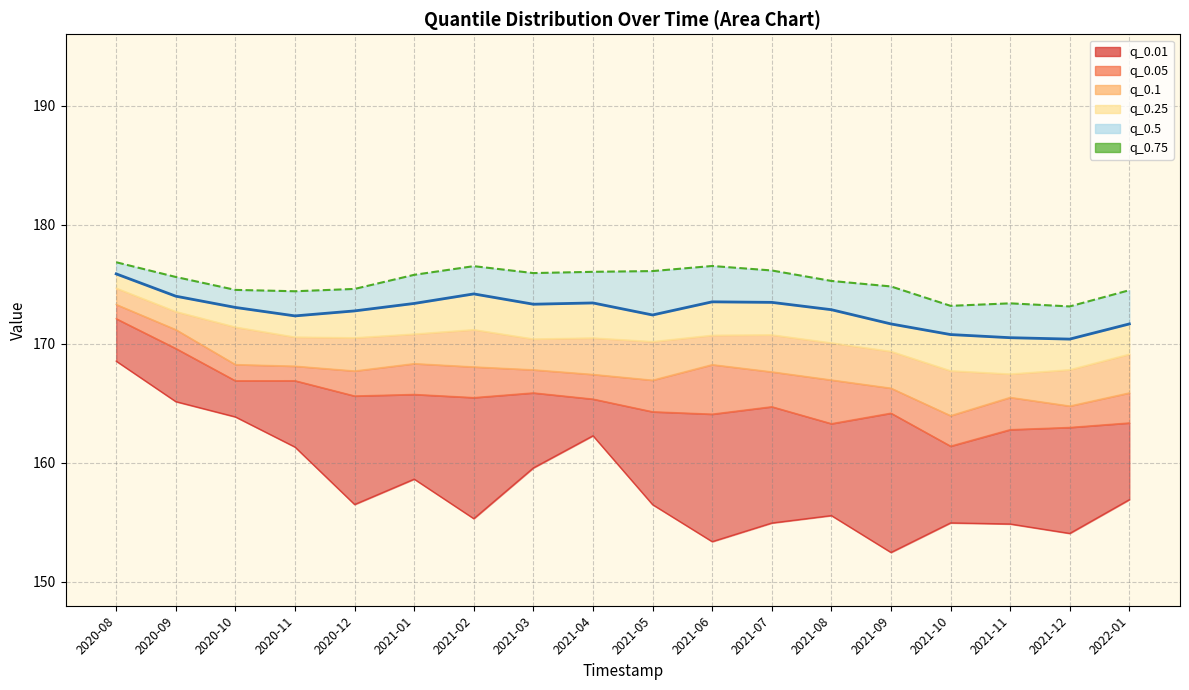

Where is the data nearest to the value 173?

2020-10